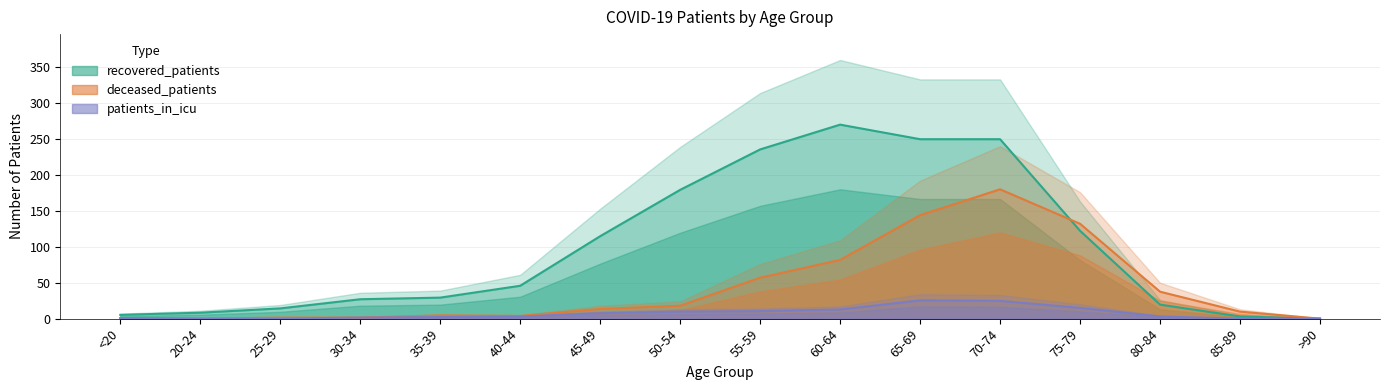

True or false: patients_in_icu has a value of 10.5 at 55-59.

True